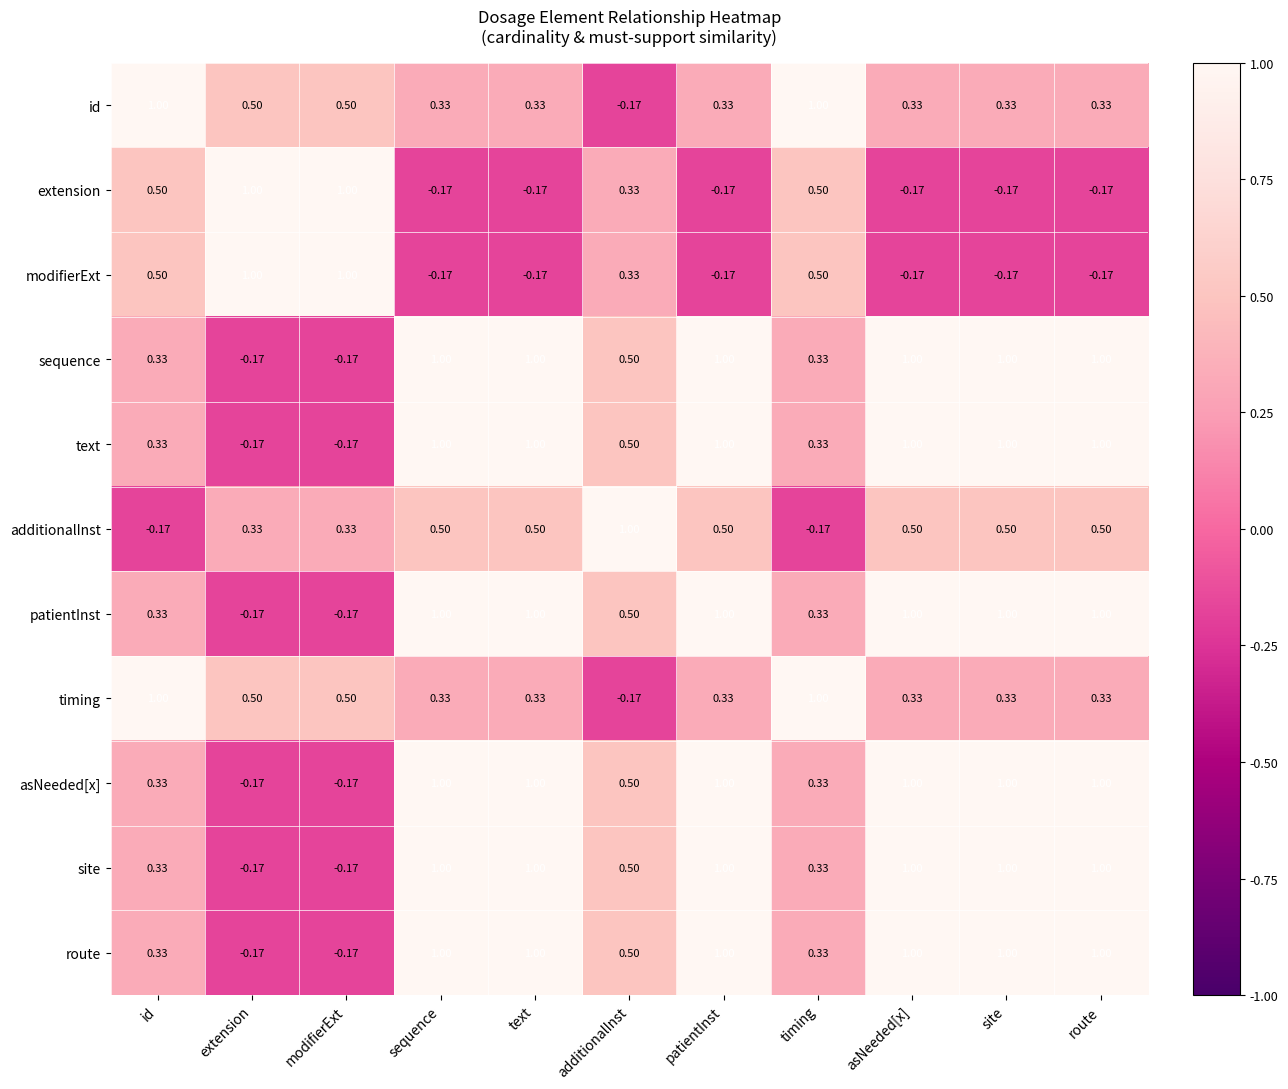

Where is timing nearest to the value 0?

additionalInst